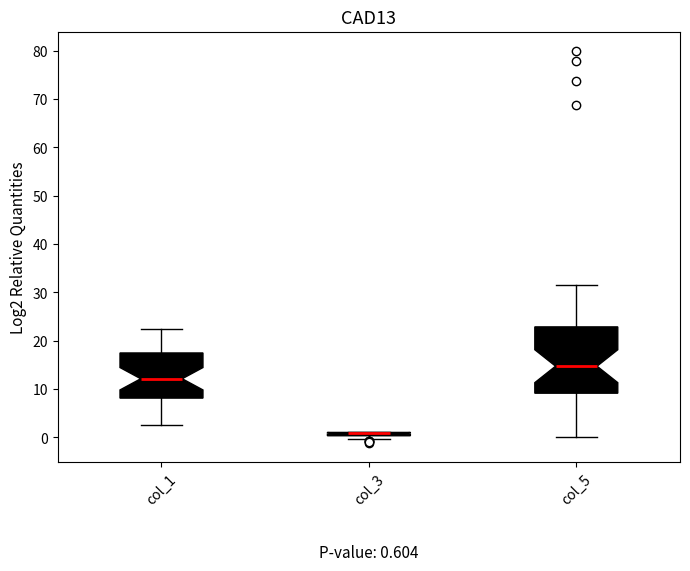

Which box is the tallest, from its lower edge to its upper edge?

col_5